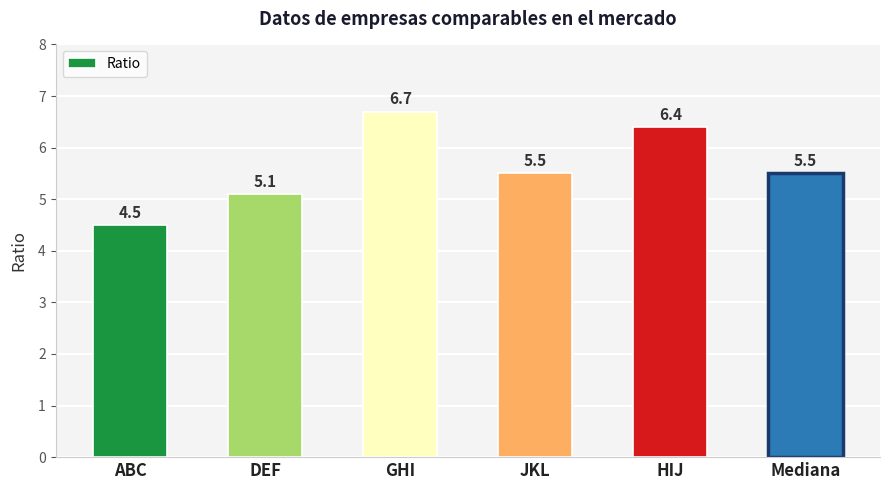

What is the value of the 5th bar from the left?

6.4